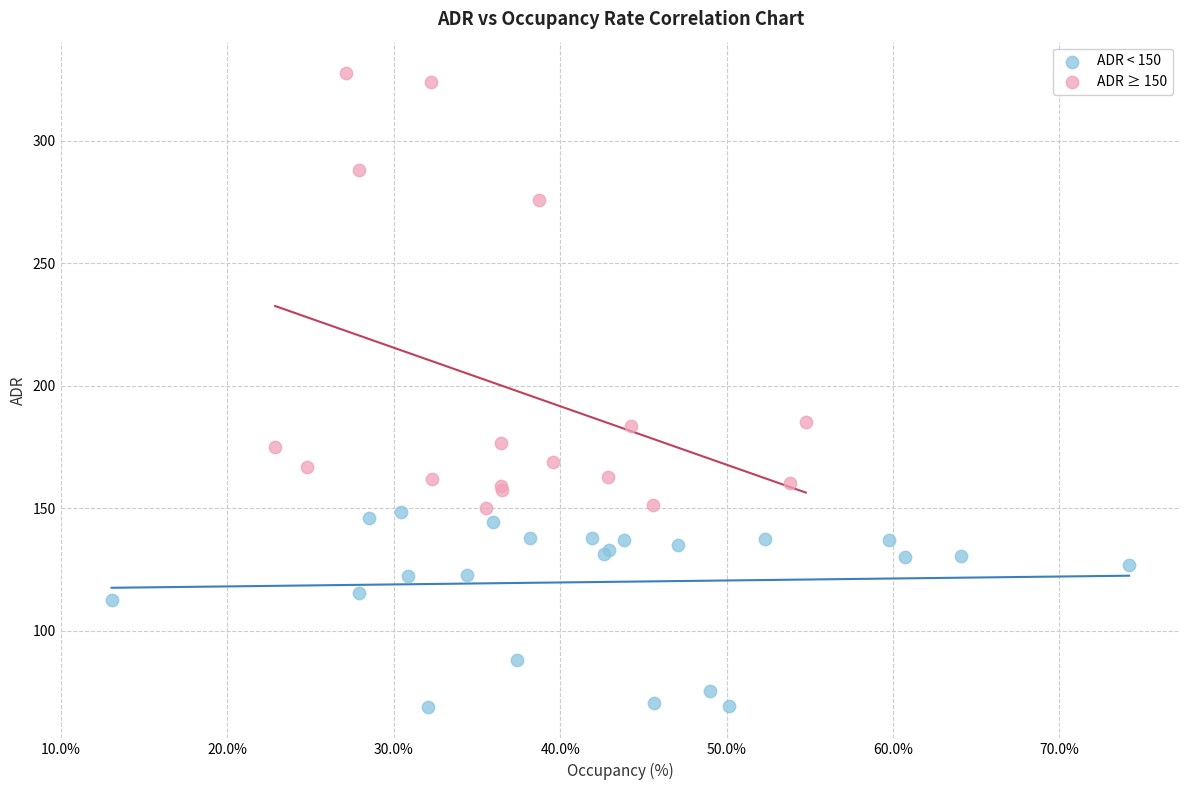

Which series has the largest Y range (max minus min)?

ADR ≥ 150